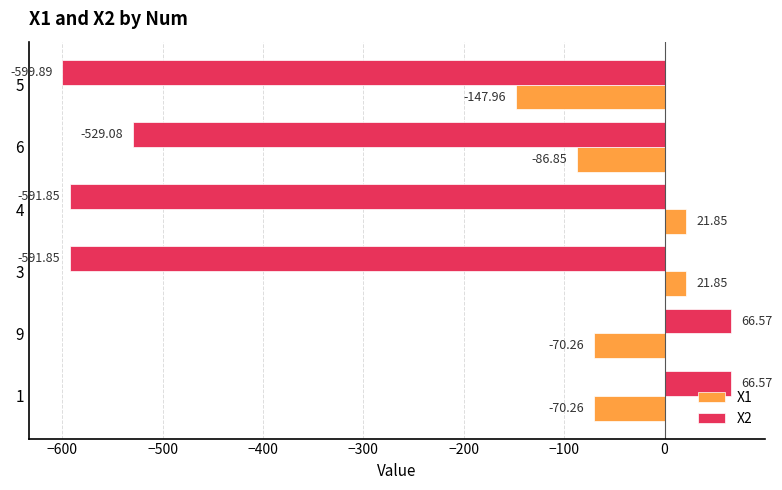

What are all the series names shown in the legend?

X1, X2